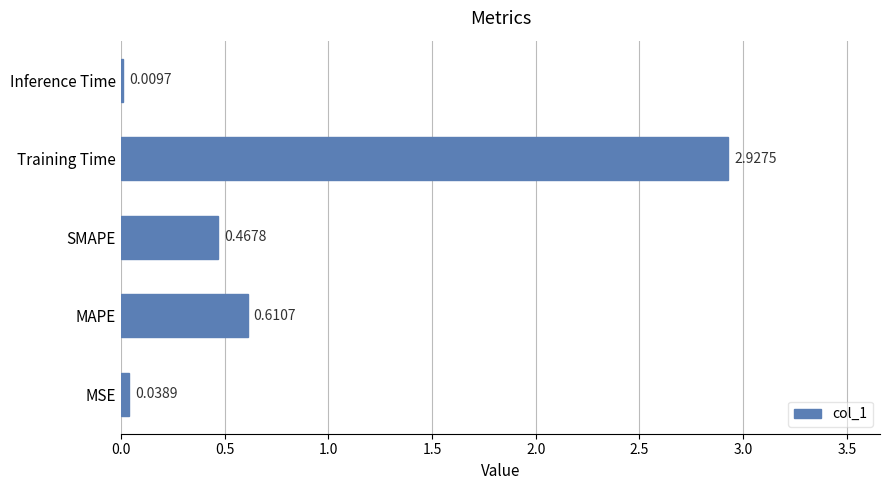

What is the average value?

0.8